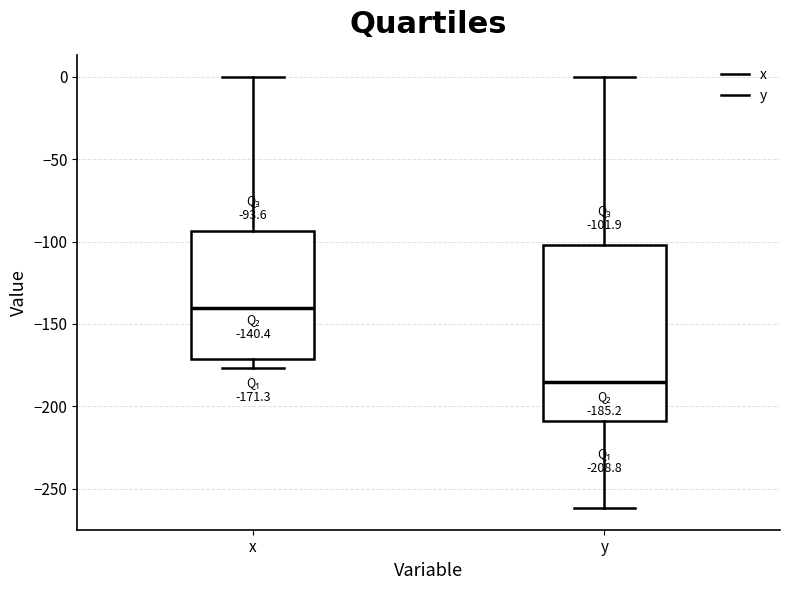

Comparing the boxes themselves (not the whiskers), which one is the tallest?

y